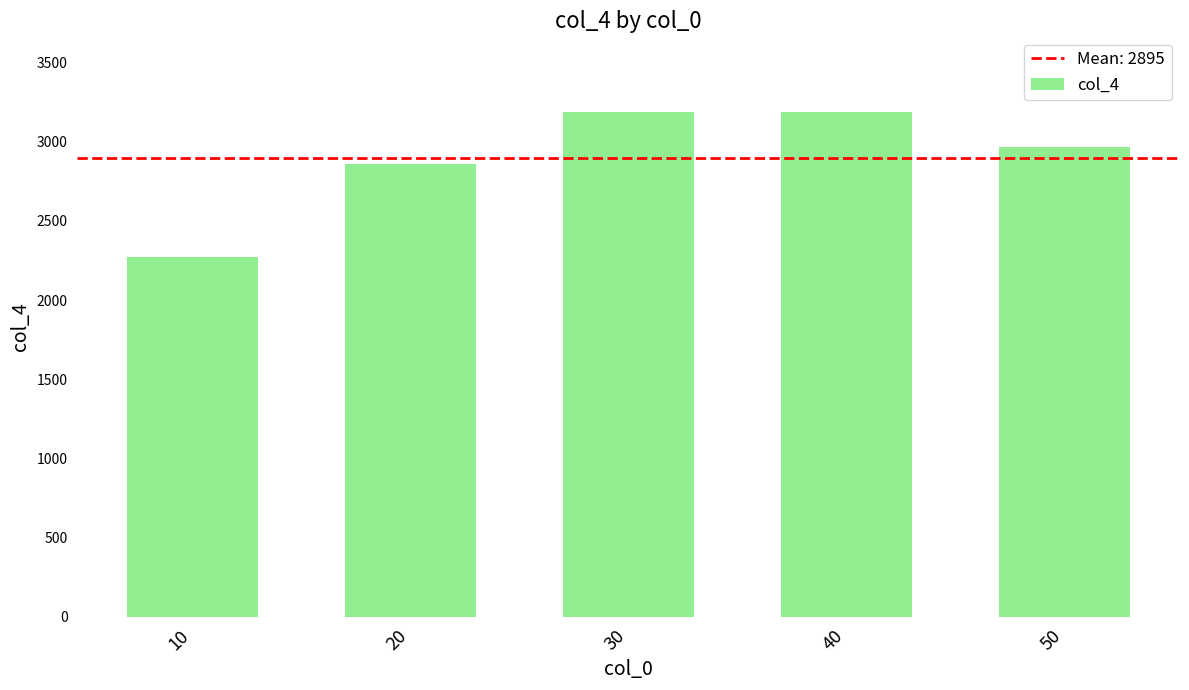

True or false: the data shows 2274 at 10.

True